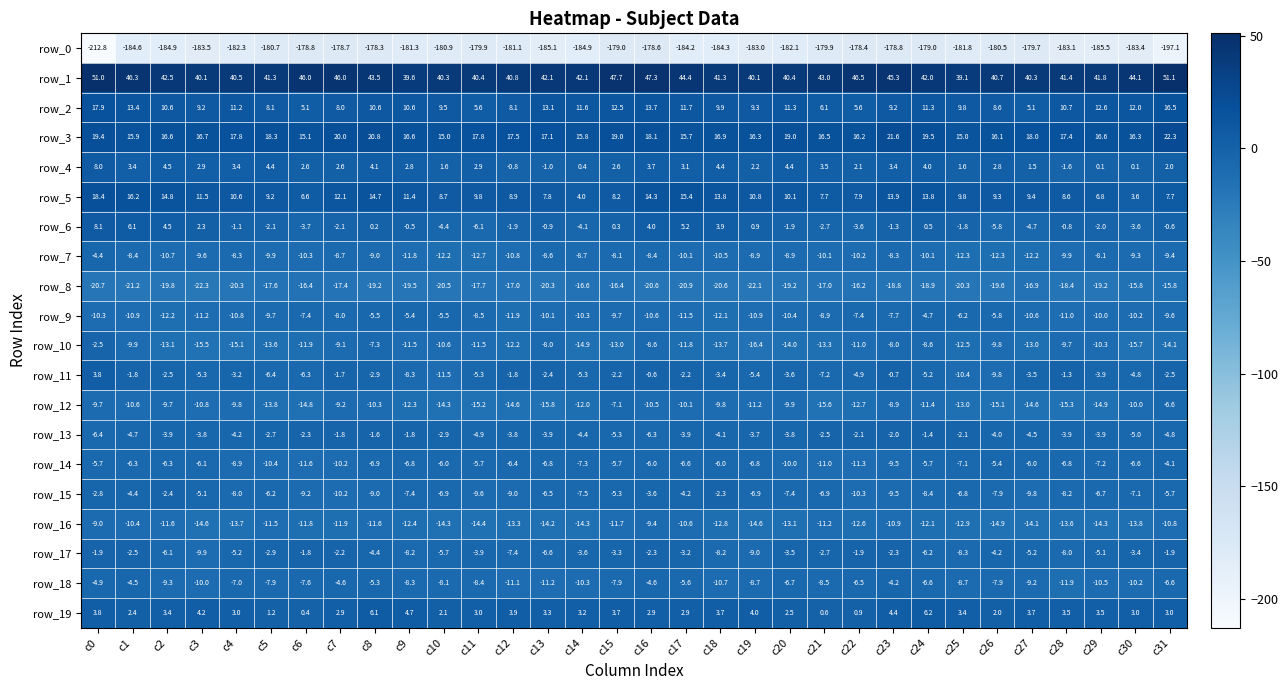

What value does the row_7 series have at c1?

-8.4